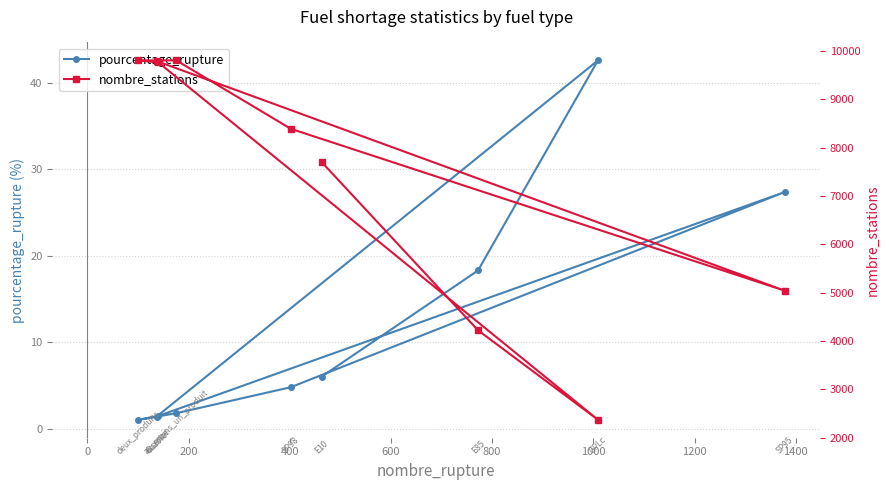

Does the chart display data point markers on the line(s)?

Yes